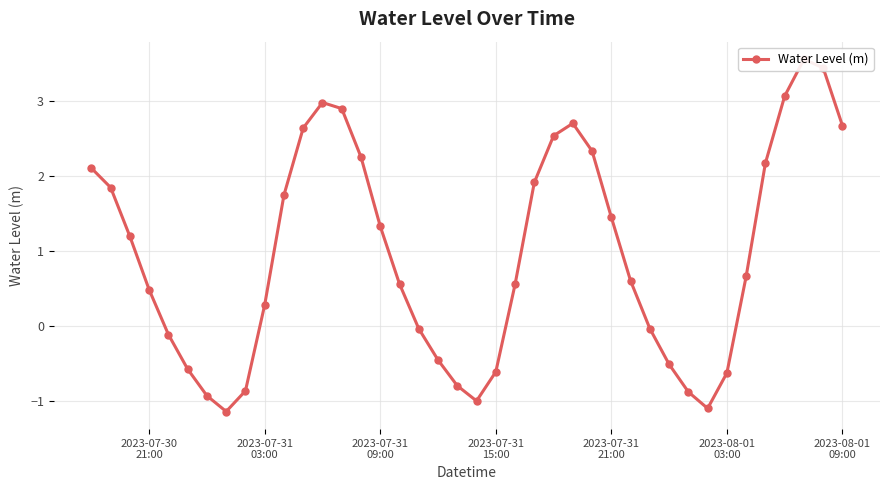

Count the number of values greater than 0.

25